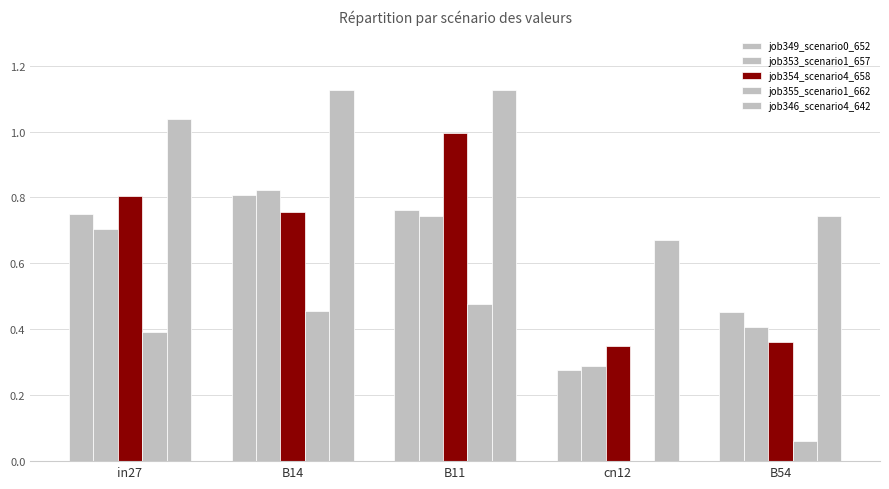

What is the difference between the second highest and minimum values in the job355_scenario1_662 series?

0.5